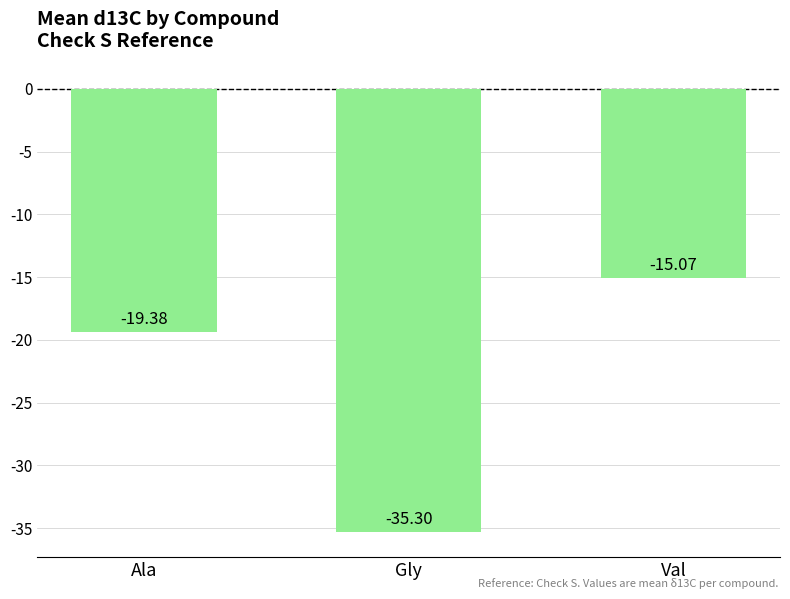

List the labels in order of value, largest first.

Val, Ala, Gly